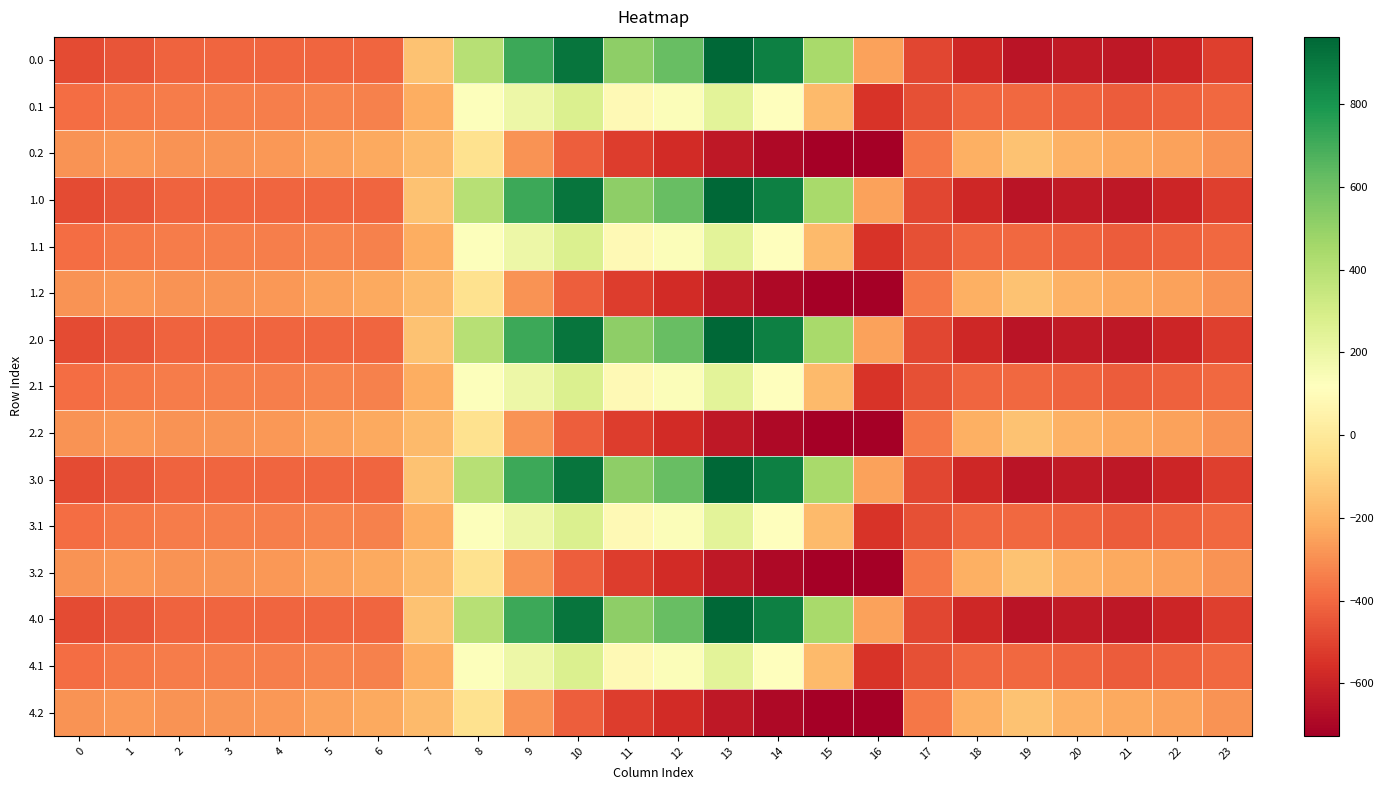

What is the total value across all series at 18?

-6010.3